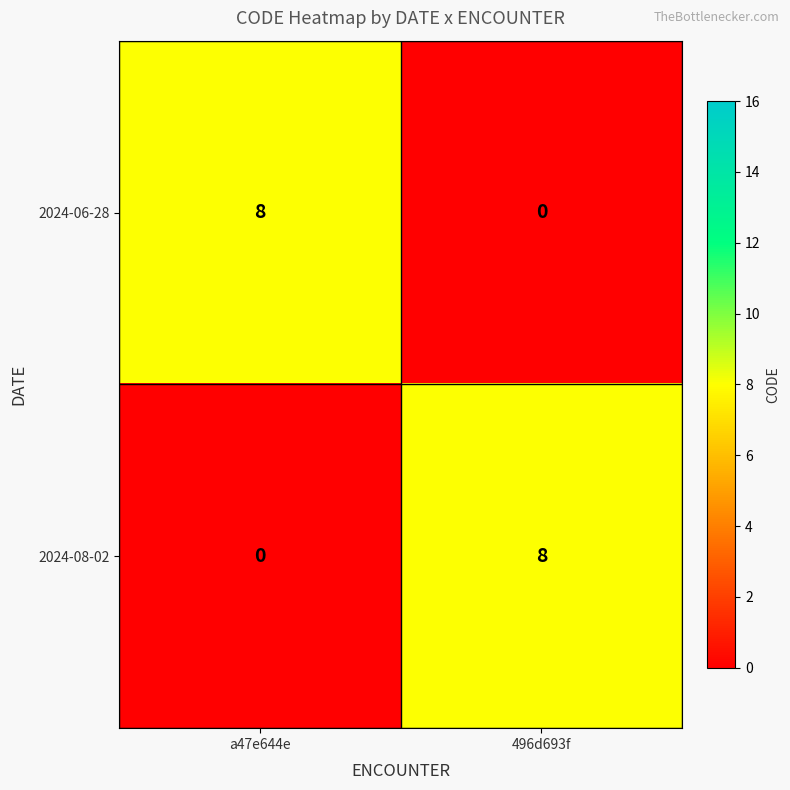

Is it true that 2024-08-02 equals 8 at 496d693f?

True